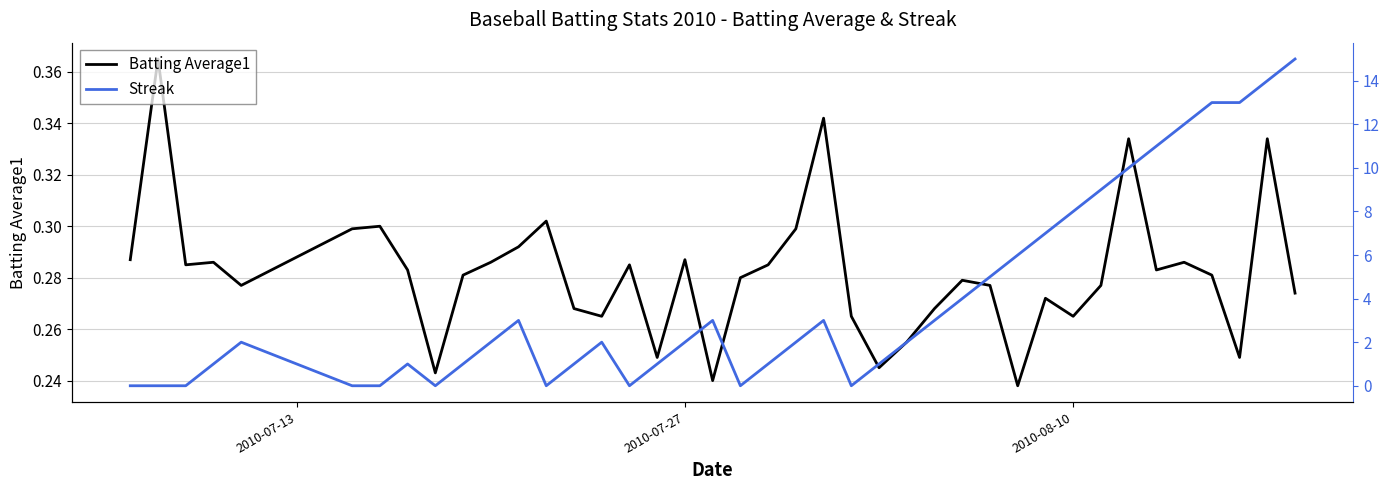

What is the value of the Streak point at the 5th from the left?

2.0